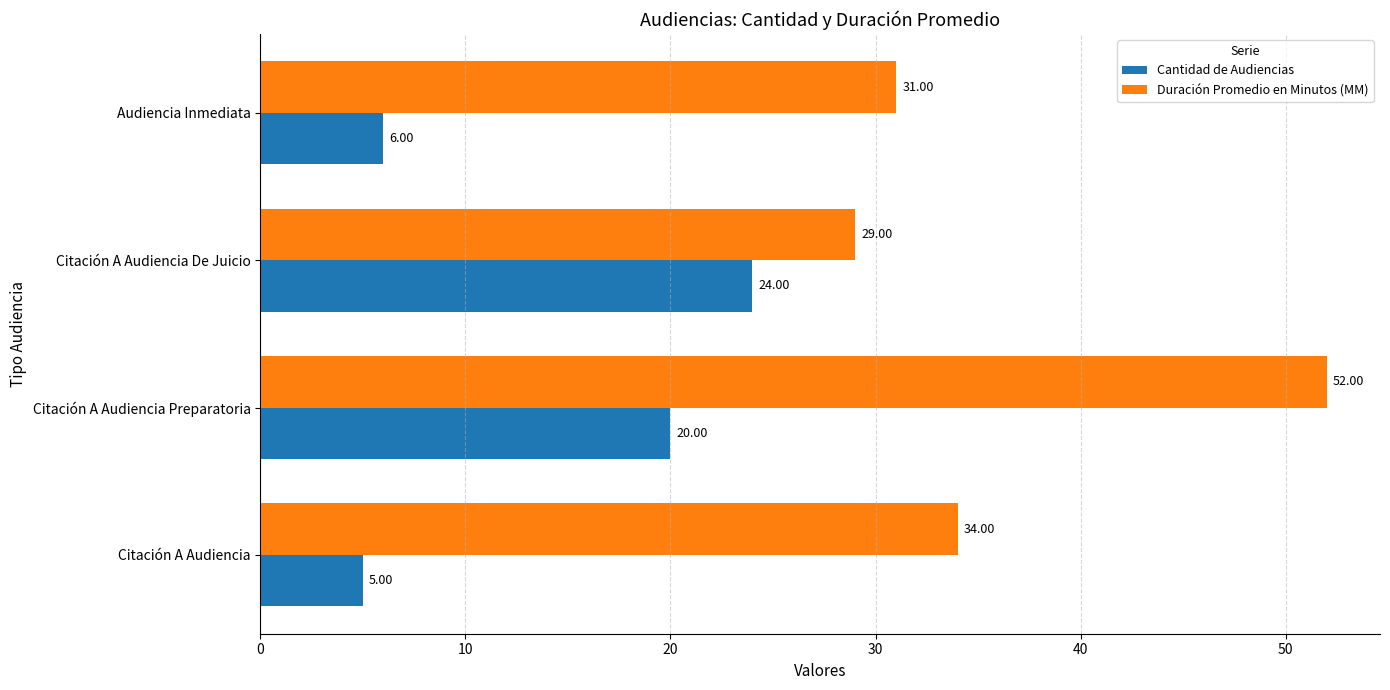

Is the value of Cantidad de Audiencias at Citación A Audiencia Preparatoria greater than the value of Duración Promedio en Minutos (MM) at Audiencia Inmediata?

No